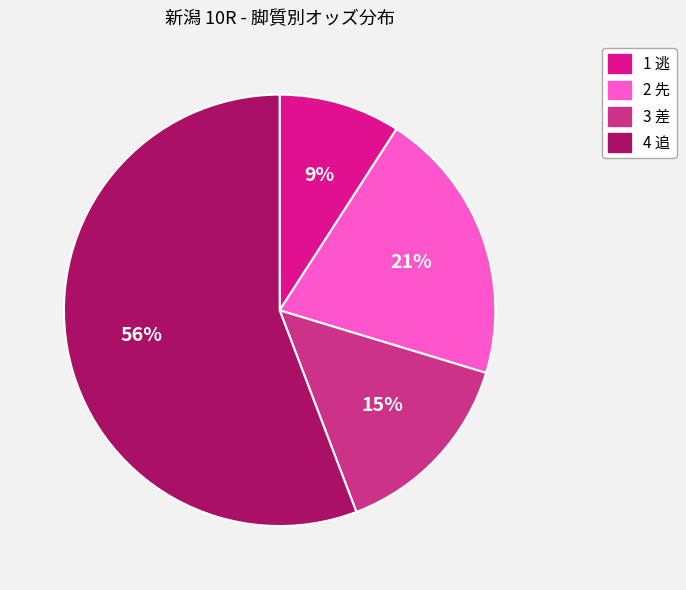

To the nearest percent, what is the difference between the largest and smallest slice percentages?

47%